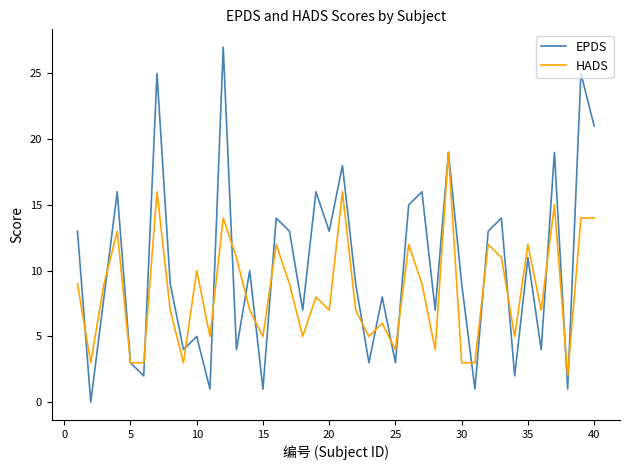

Which series has the largest total across all categories?

EPDS